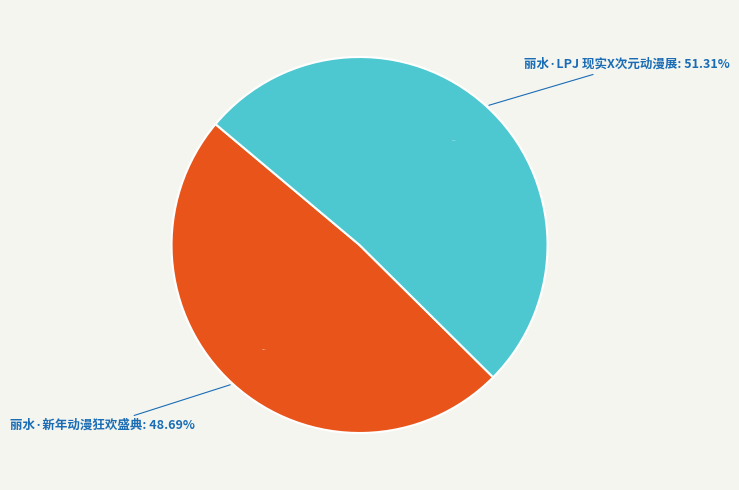

Does 丽水·LPJ 现实X次元动漫展 represent more than half of the total?

Yes